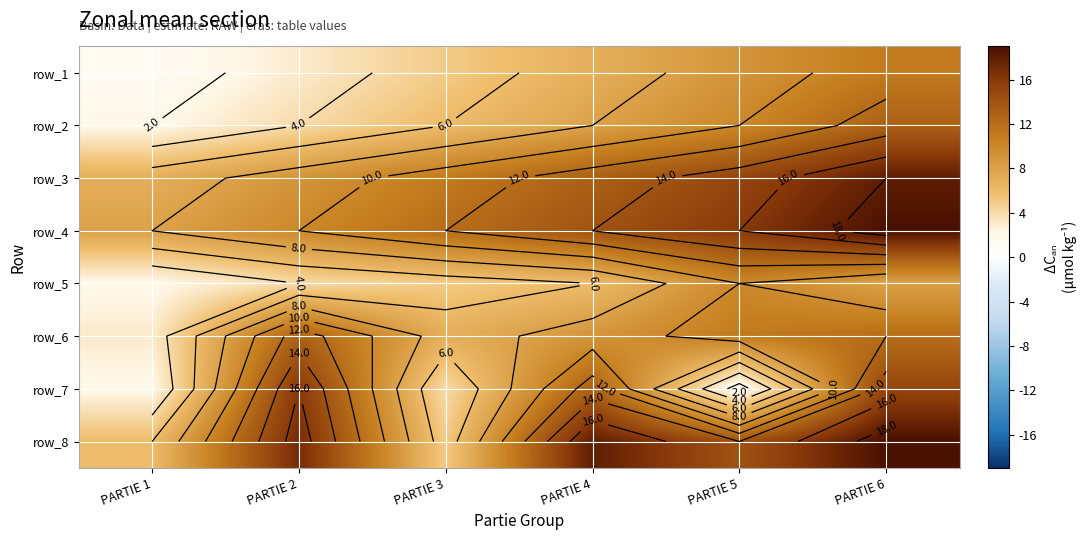

Which category has the highest value across all series?

PARTIE 6